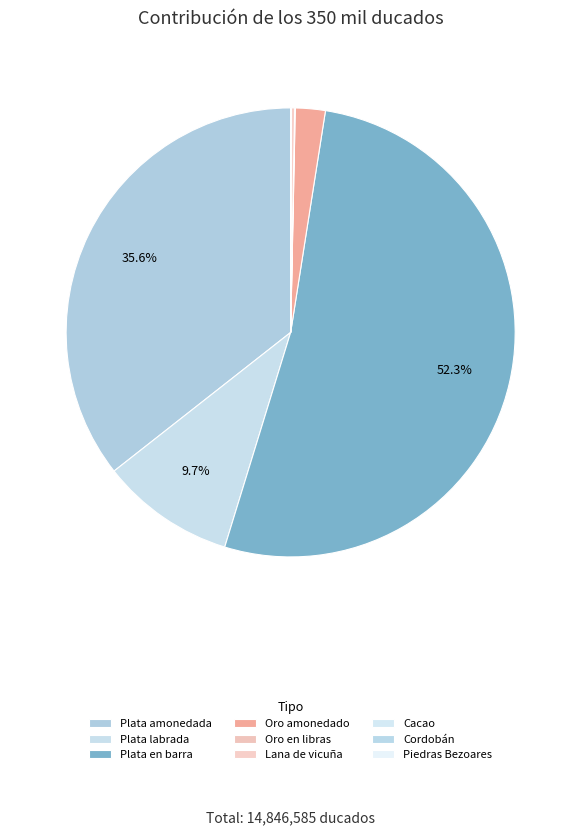

Which category has the smallest portion of the pie?

Cordobán